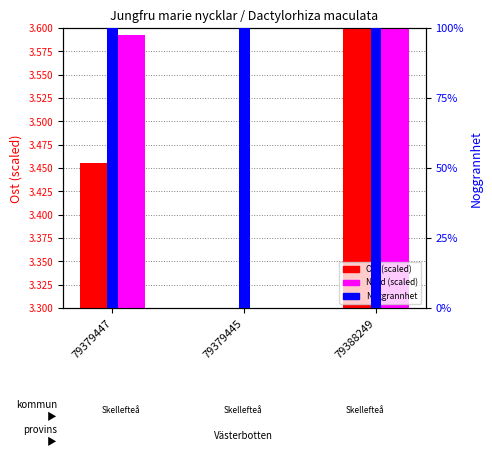

Which category has the highest value across all series?

79379447